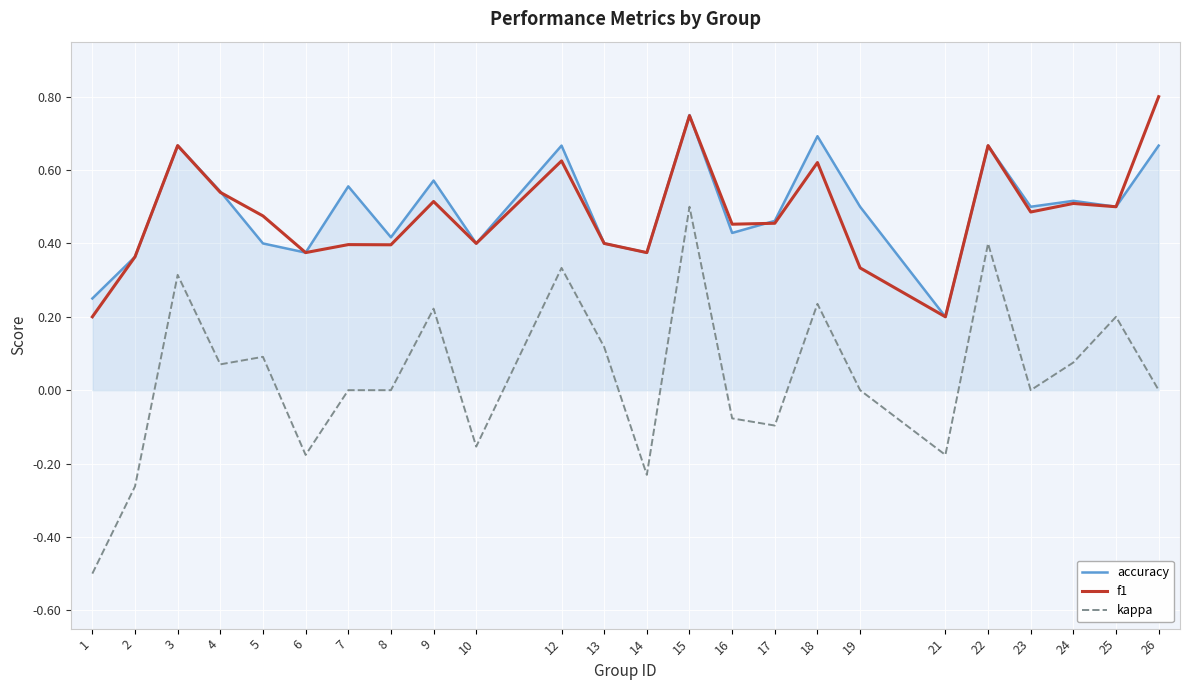

What is the minimum value shown in the chart?

-0.5